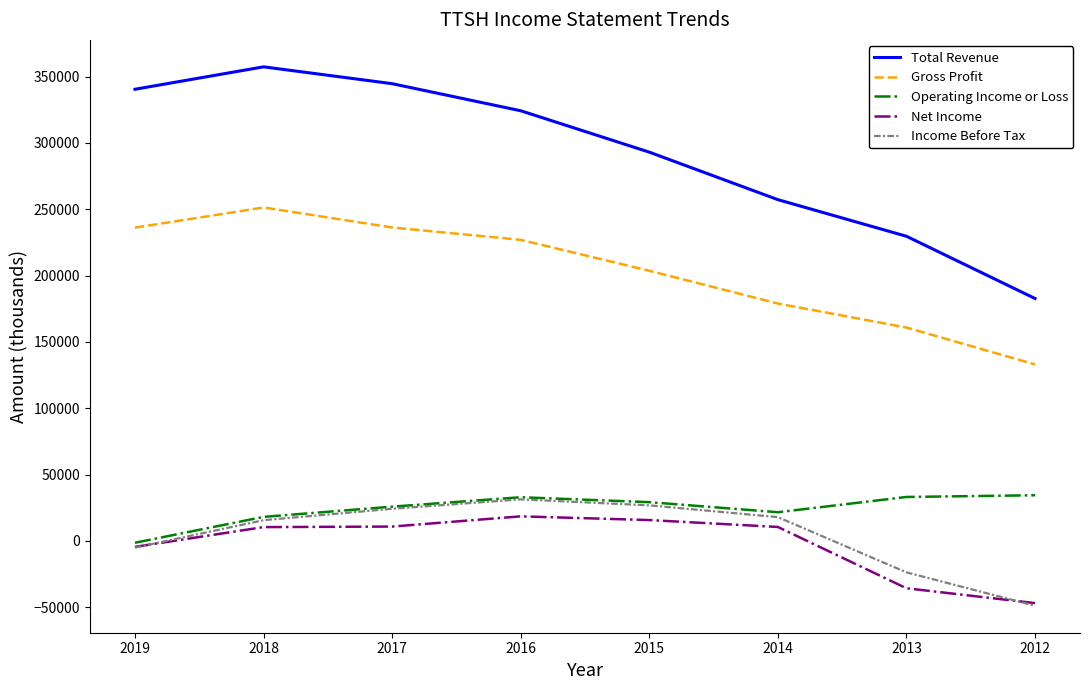

Between which two adjacent categories do Net Income and Income Before Tax first intersect?

2019 and 2018